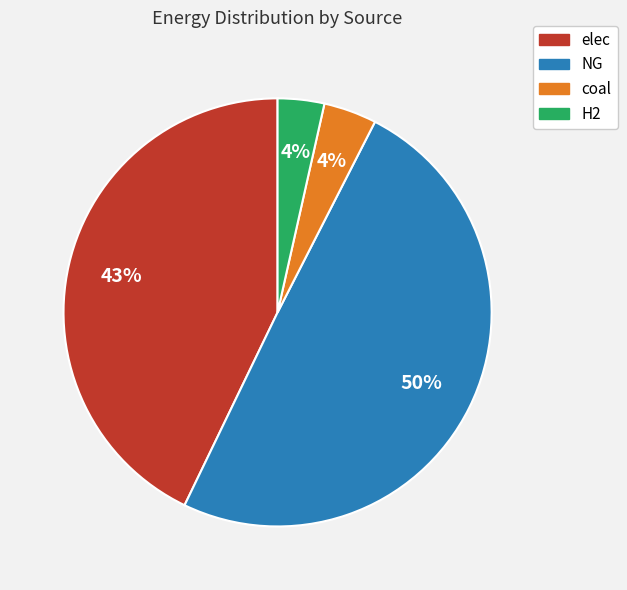

To the nearest percent, what is the average slice percentage?

25%